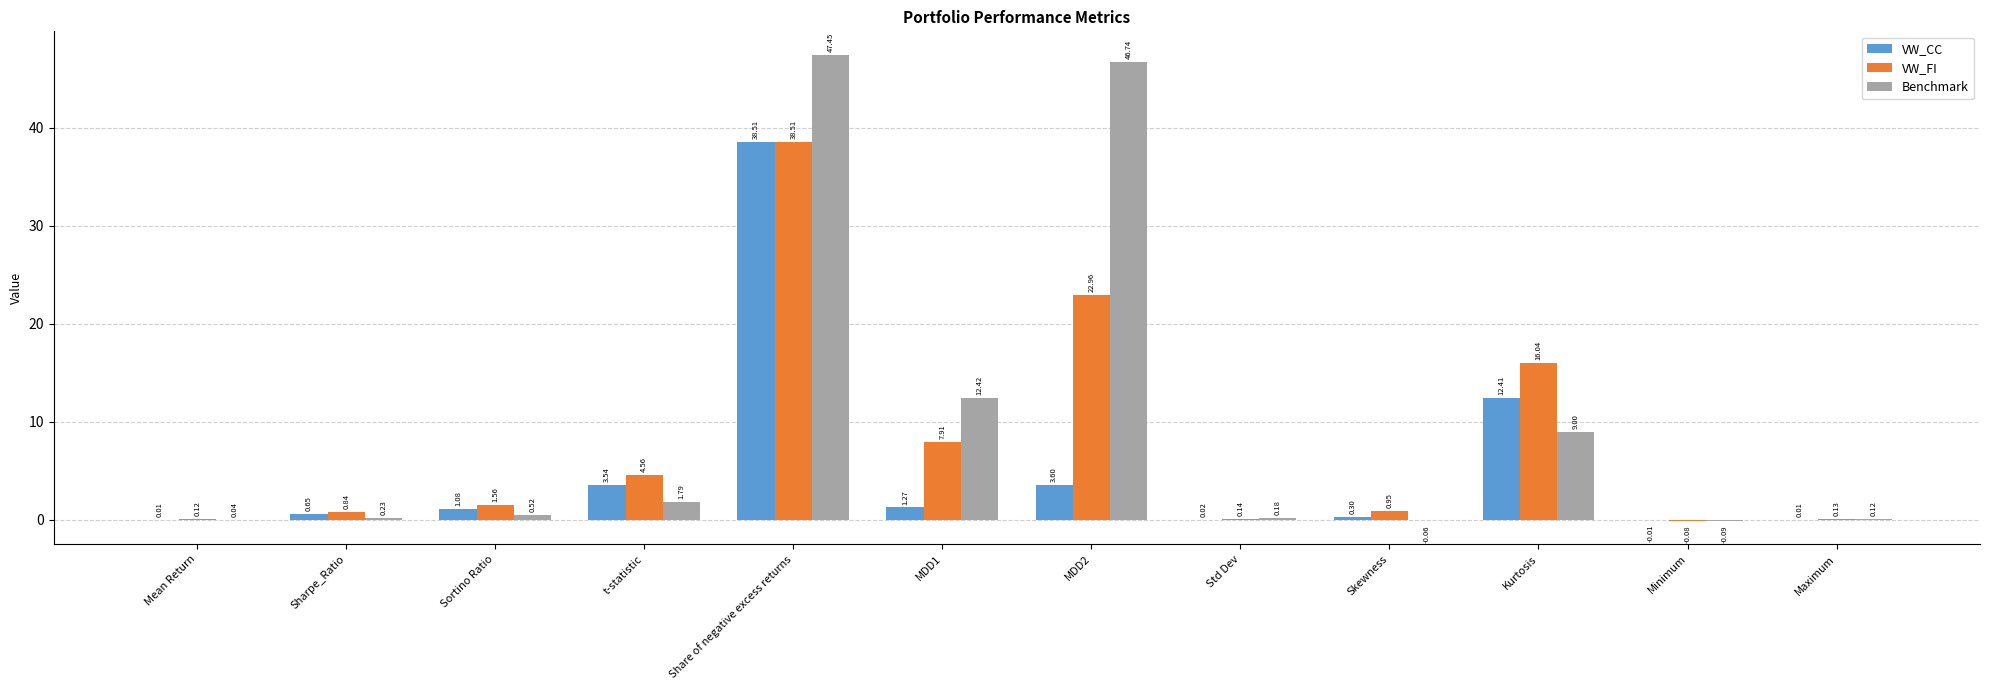

Between Sharpe_Ratio and MDD2, which series saw the biggest shift?

Benchmark